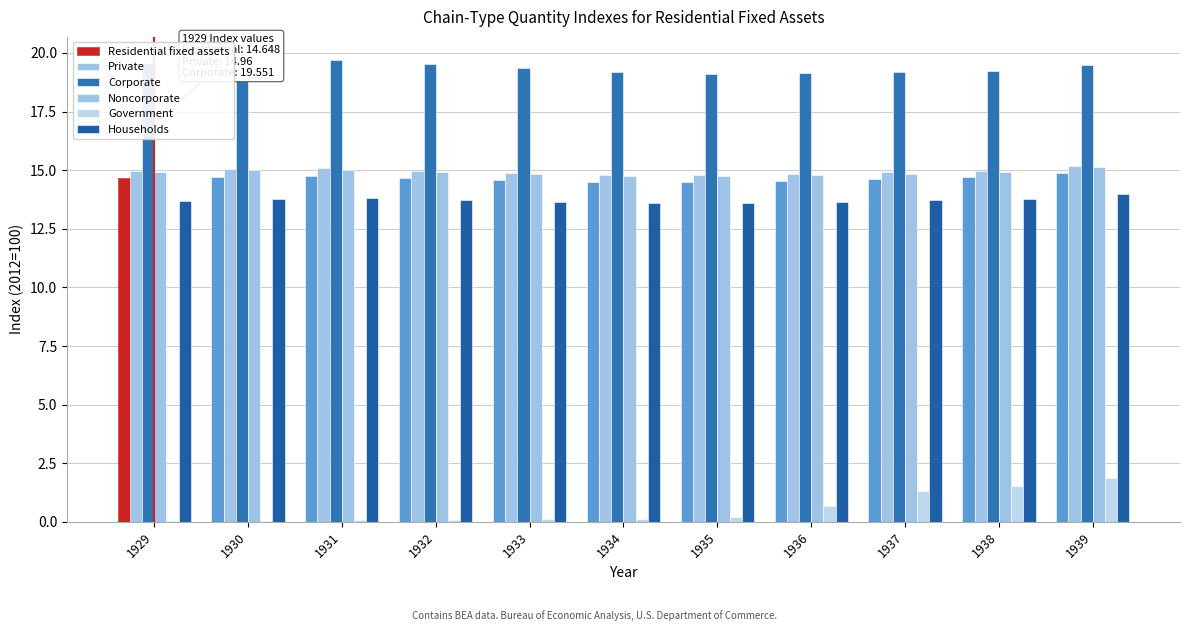

What are all the series names shown in the legend?

Residential fixed assets, Private, Corporate, Noncorporate, Government, Households